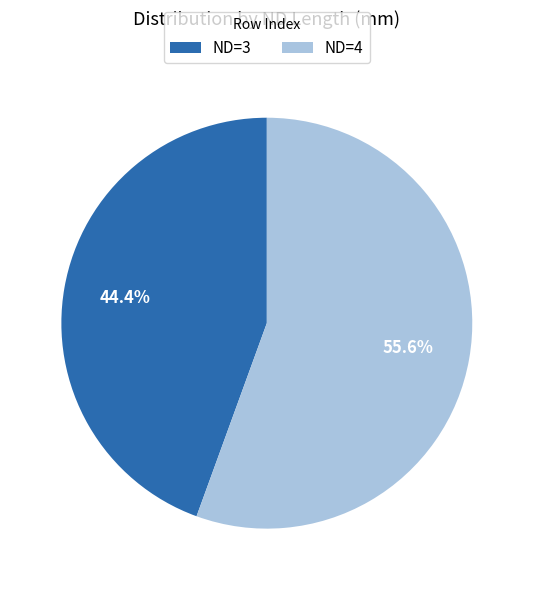

Which has a higher value, ND=4 or ND=3?

ND=4